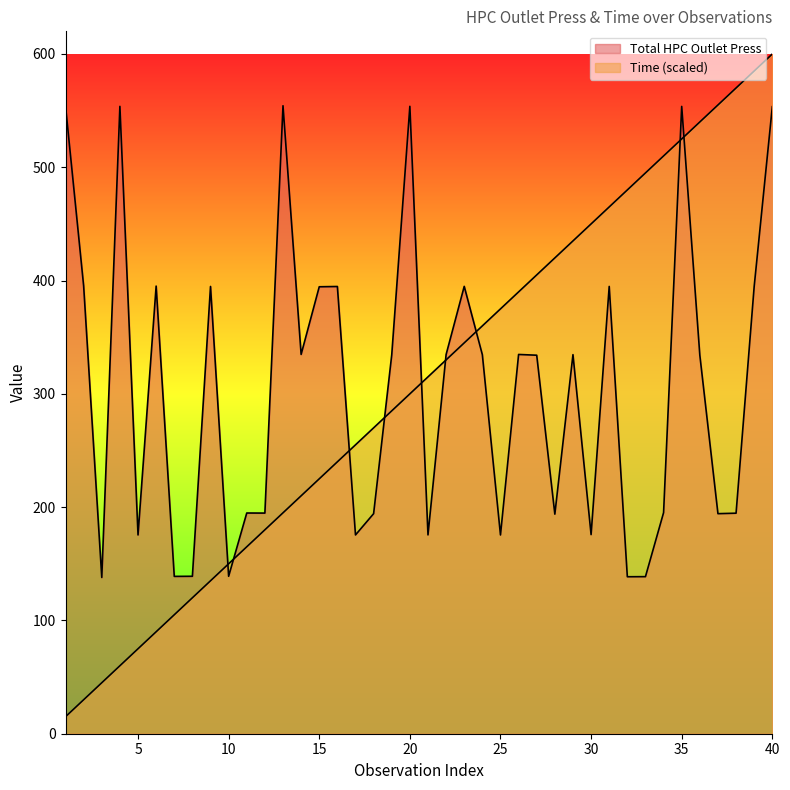

List the labels in order of Time value, smallest first.

1, 2, 3, 4, 5, 6, 7, 8, 9, 10, 11, 12, 13, 14, 15, 16, 17, 18, 19, 20, 21, 22, 23, 24, 25, 26, 27, 28, 29, 30, 31, 32, 33, 34, 35, 36, 37, 38, 39, 40